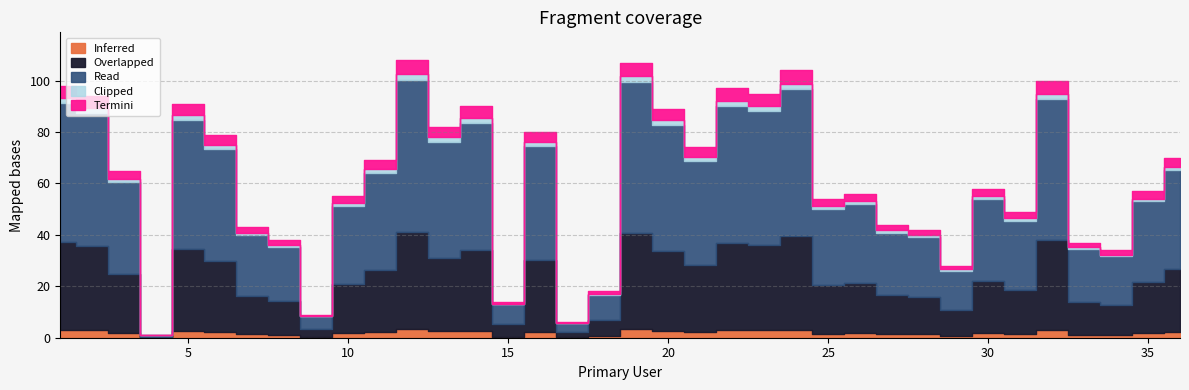

What is the maximum value shown in the chart?

108